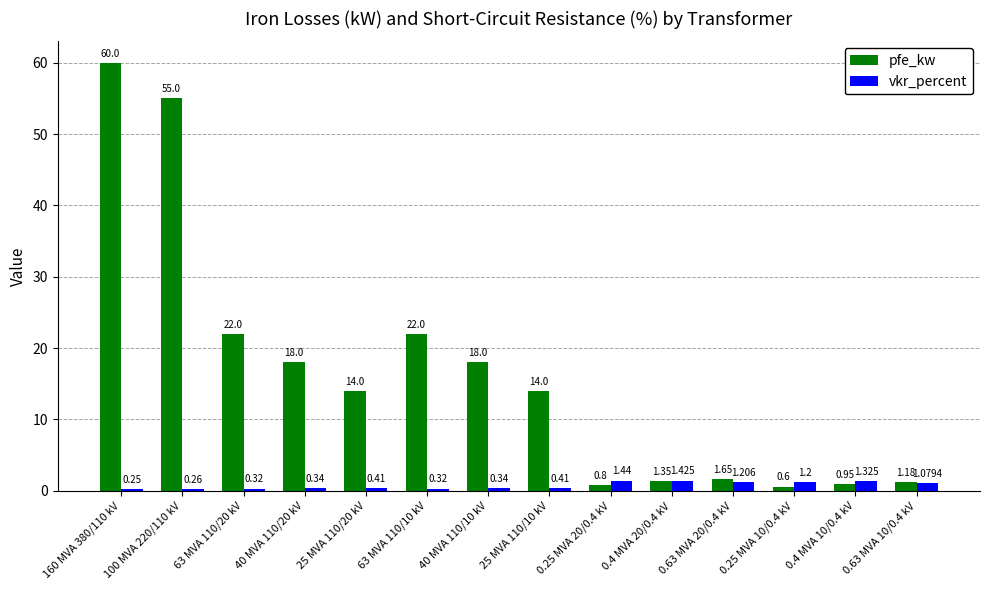

At 0.4 MVA 10/0.4 kV, list the series in order from largest to smallest.

vkr_percent, pfe_kw